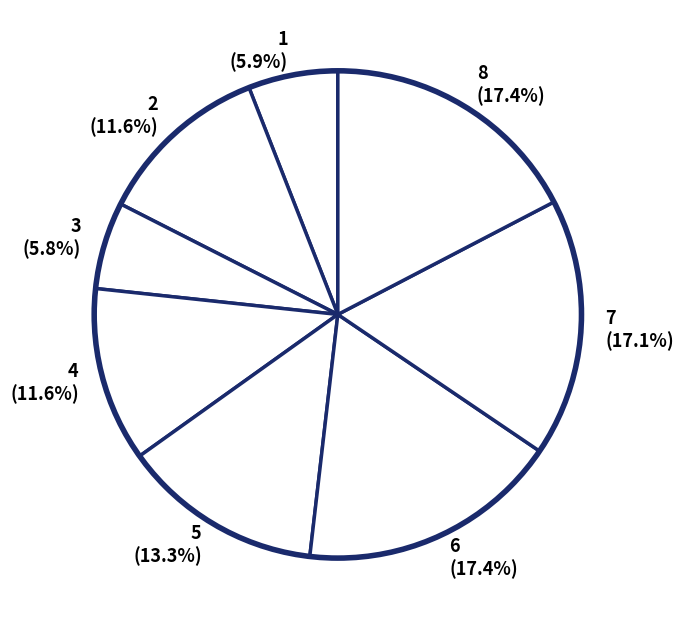

To the nearest percent, what is the difference between the largest and smallest slice percentages?

12%